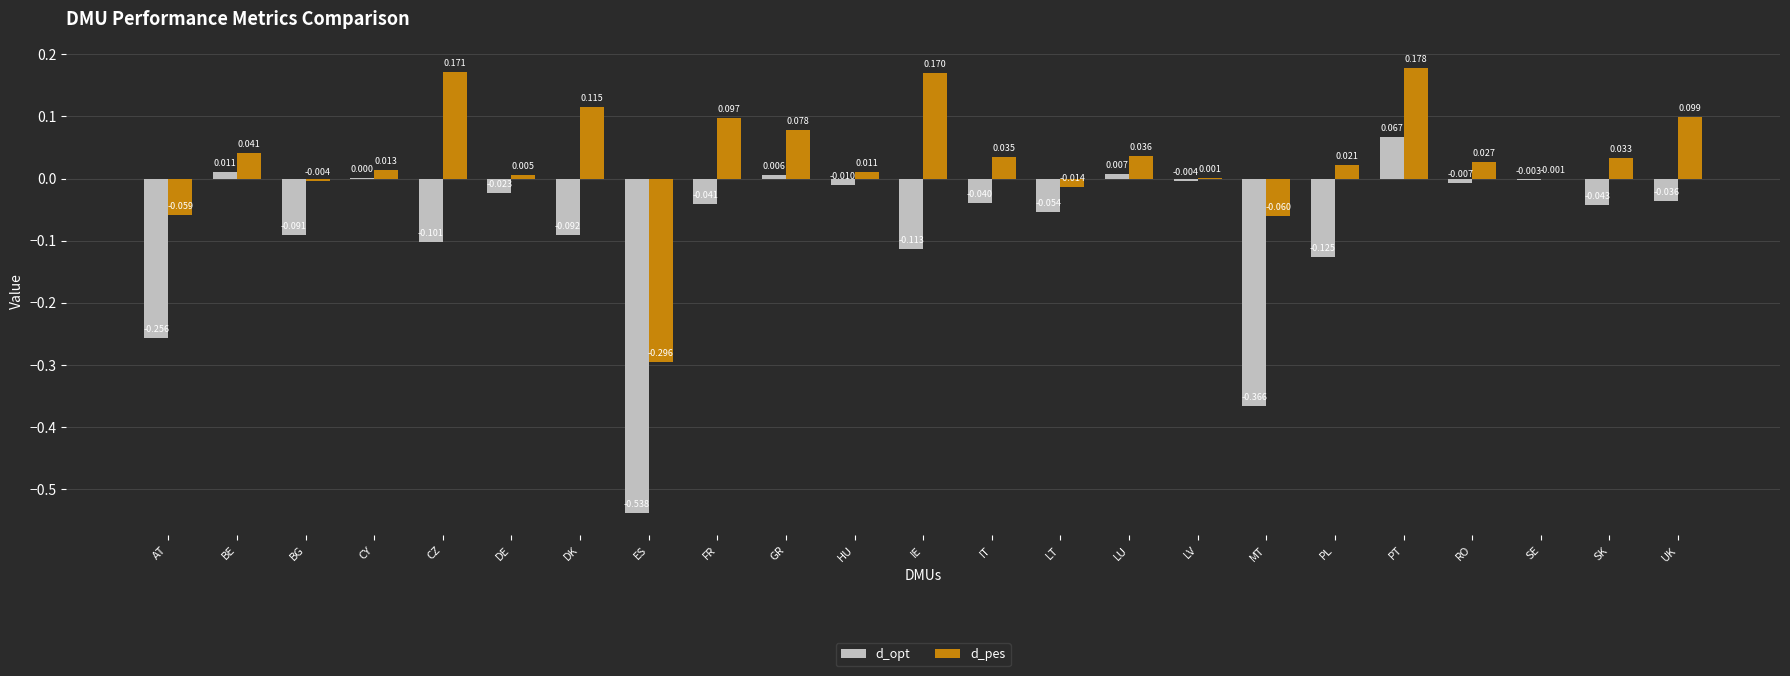

What is the sum of all d_pes values?

0.7